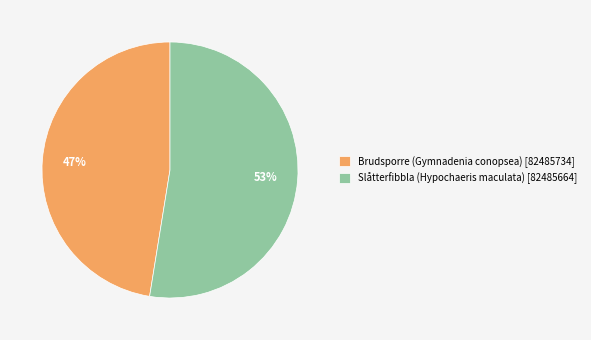

To the nearest percent, what is the average slice percentage?

50%